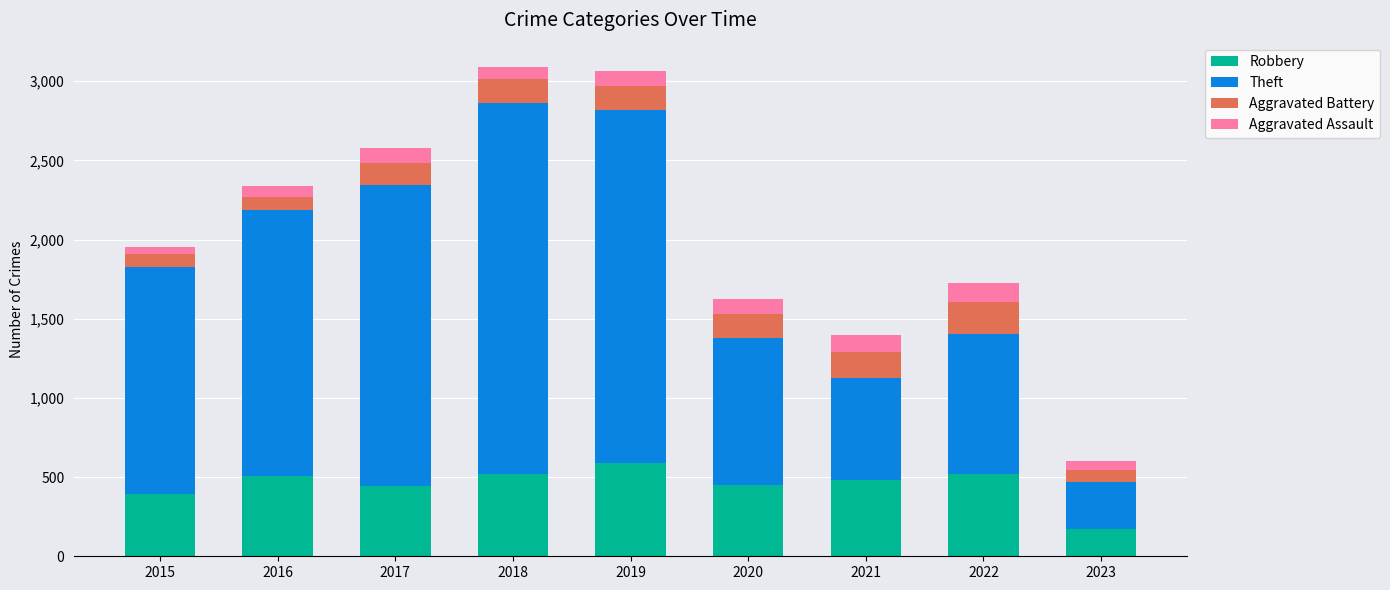

What is the total value across all series at 2022?

1724